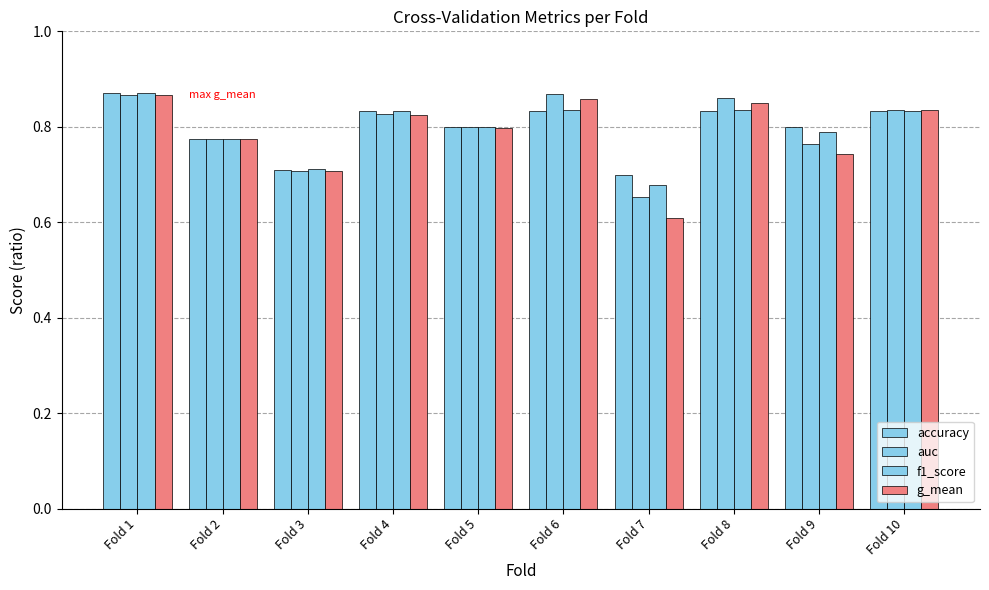

How many bars are there in each group?

4